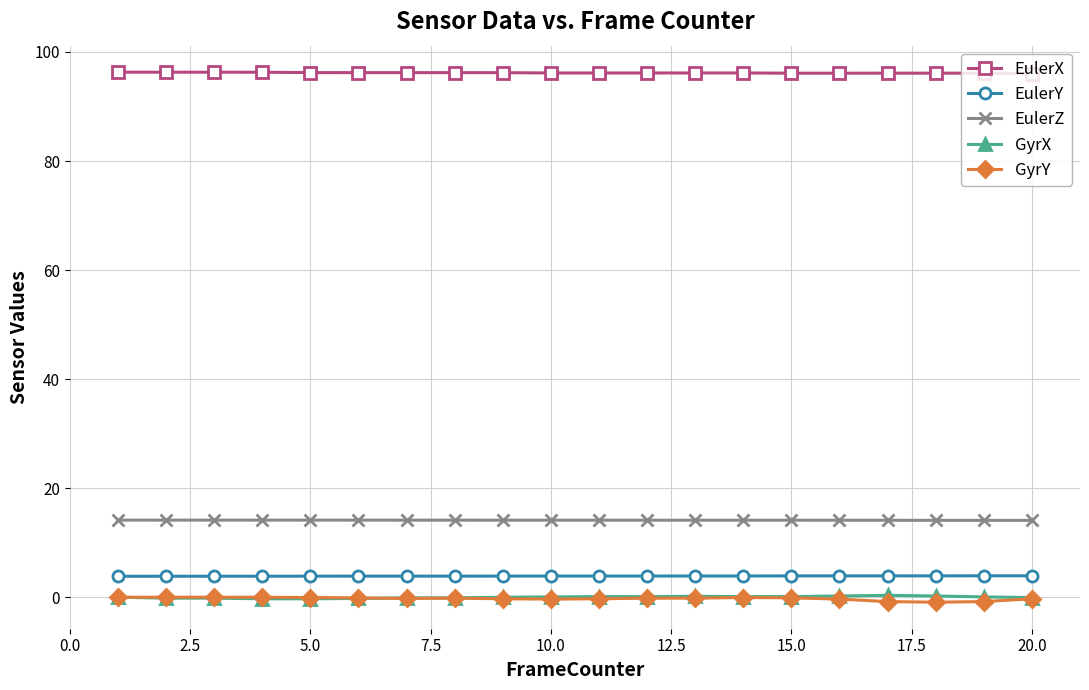

What is the maximum value shown in the chart?

96.3